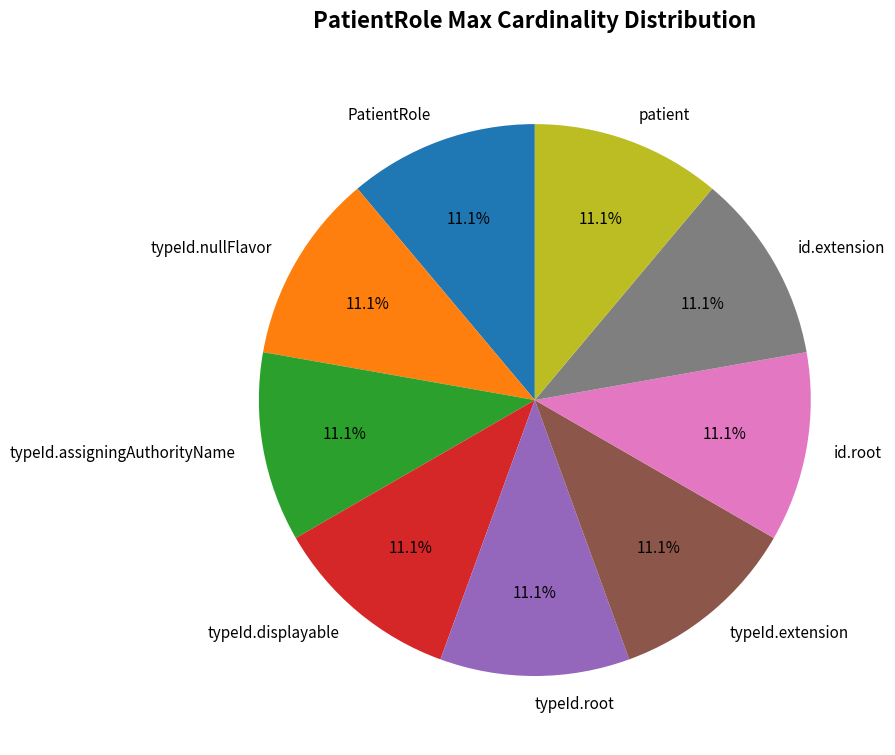

To the nearest percent, what is the difference between the largest and smallest slice percentages?

0%